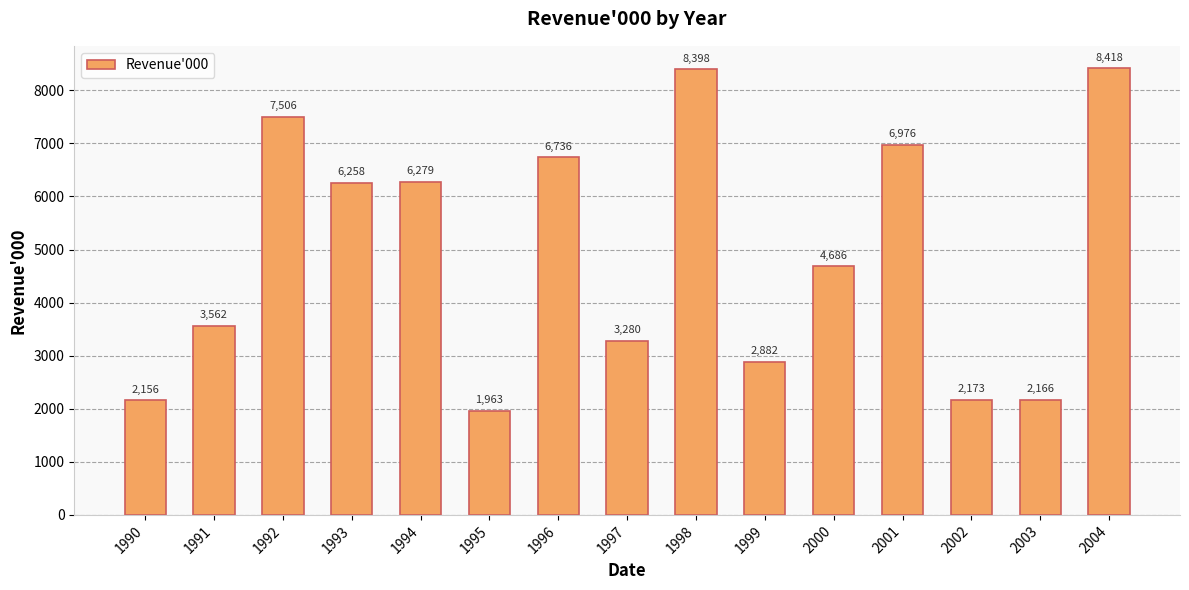

List the labels in order of value, smallest first.

1995, 1990, 2003, 2002, 1999, 1997, 1991, 2000, 1993, 1994, 1996, 2001, 1992, 1998, 2004